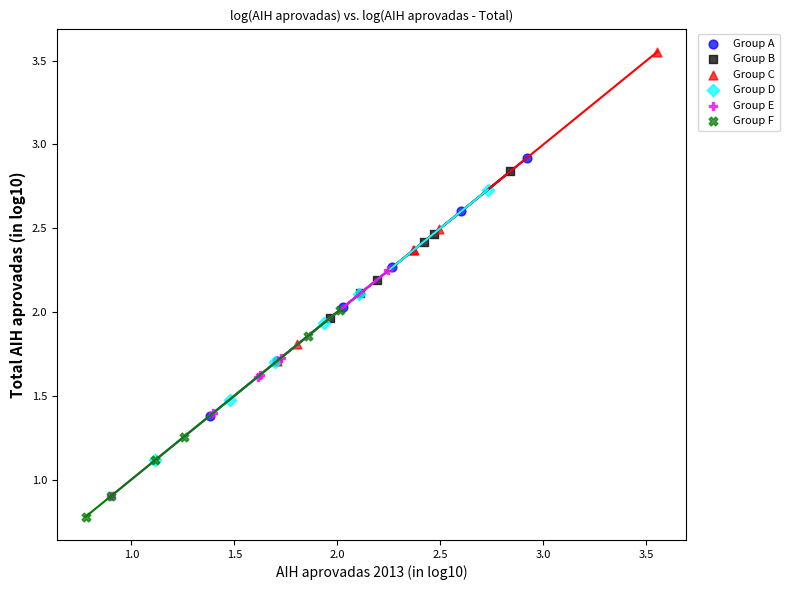

Which series contains the lowest Y value?

Group F